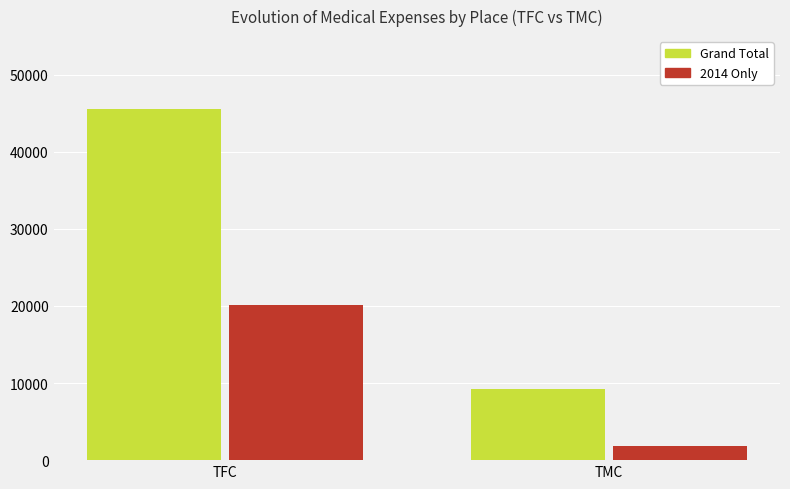

What is the spread (max minus min) of values at TFC?

25416.8